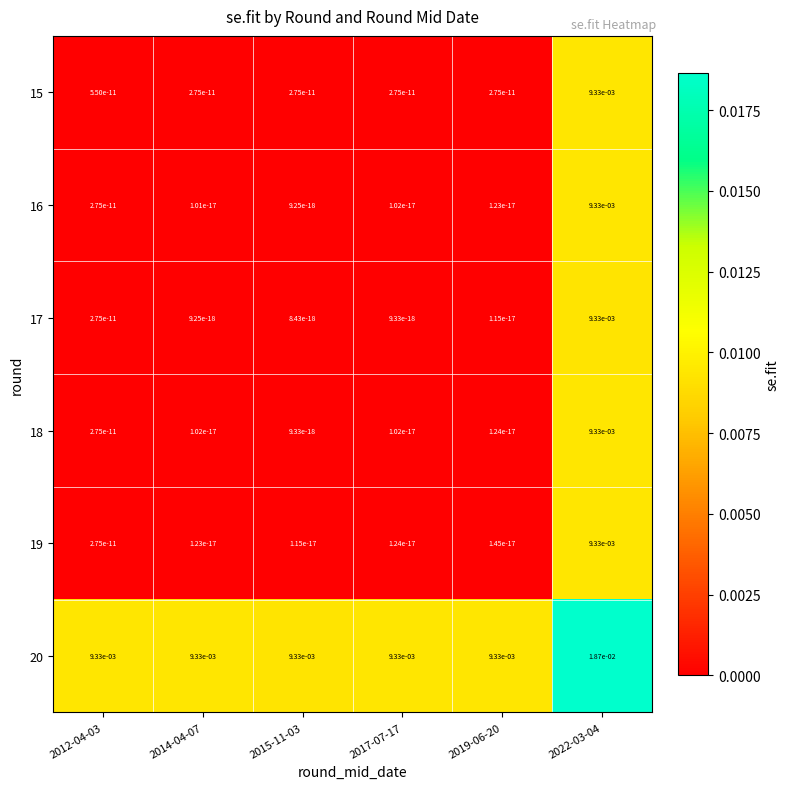

The 17 series shows 0.0 at 2015-11-03. True or false?

True